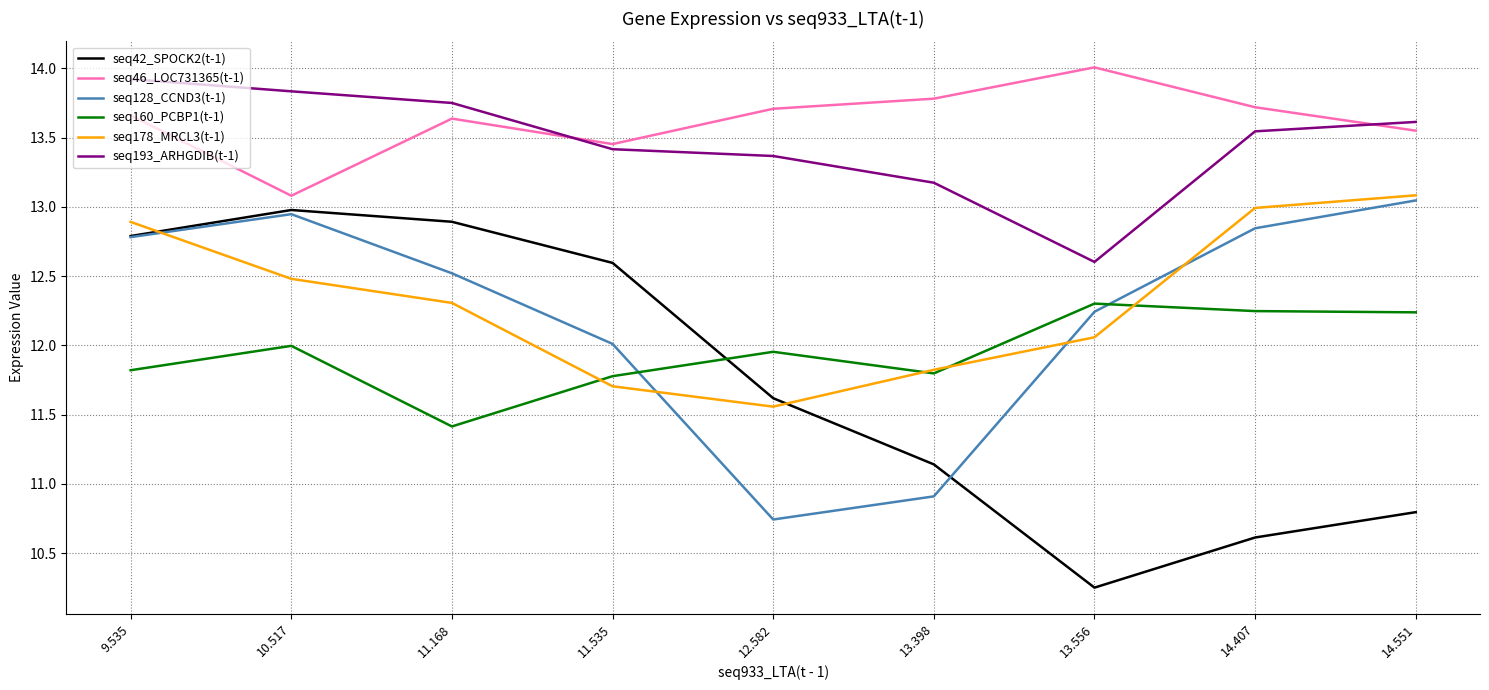

Count the number of categories in the chart.

9